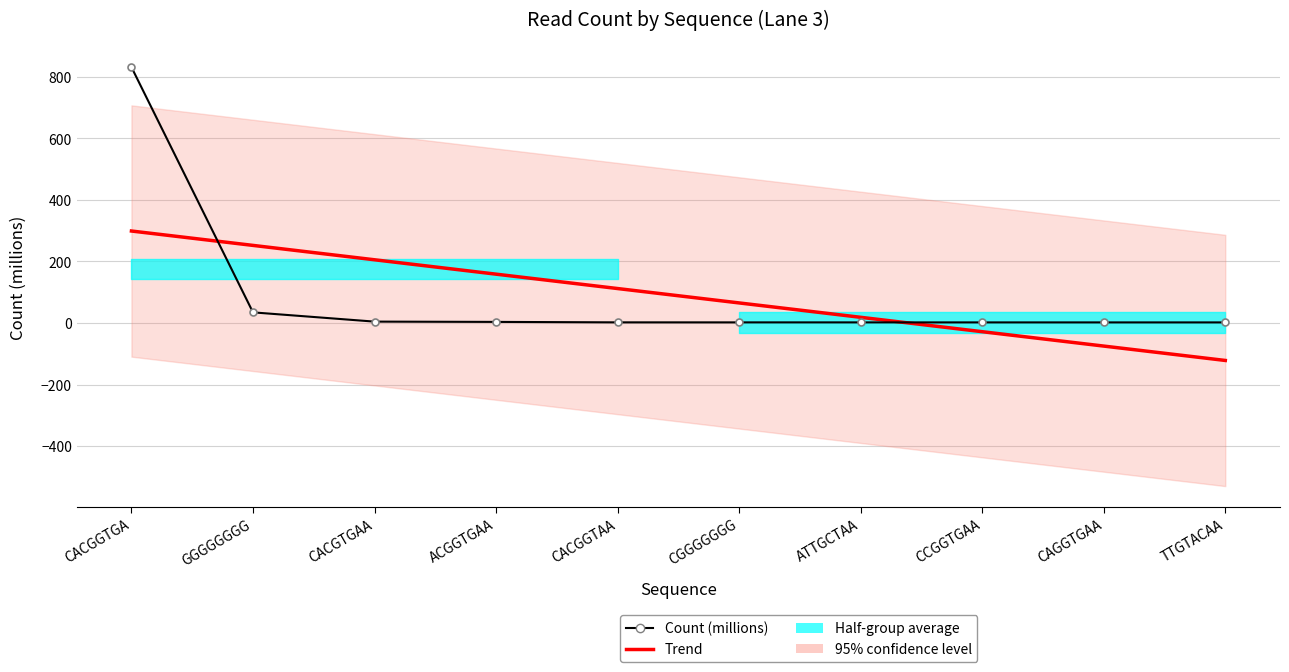

What is the minimum value shown in the chart?

1.9